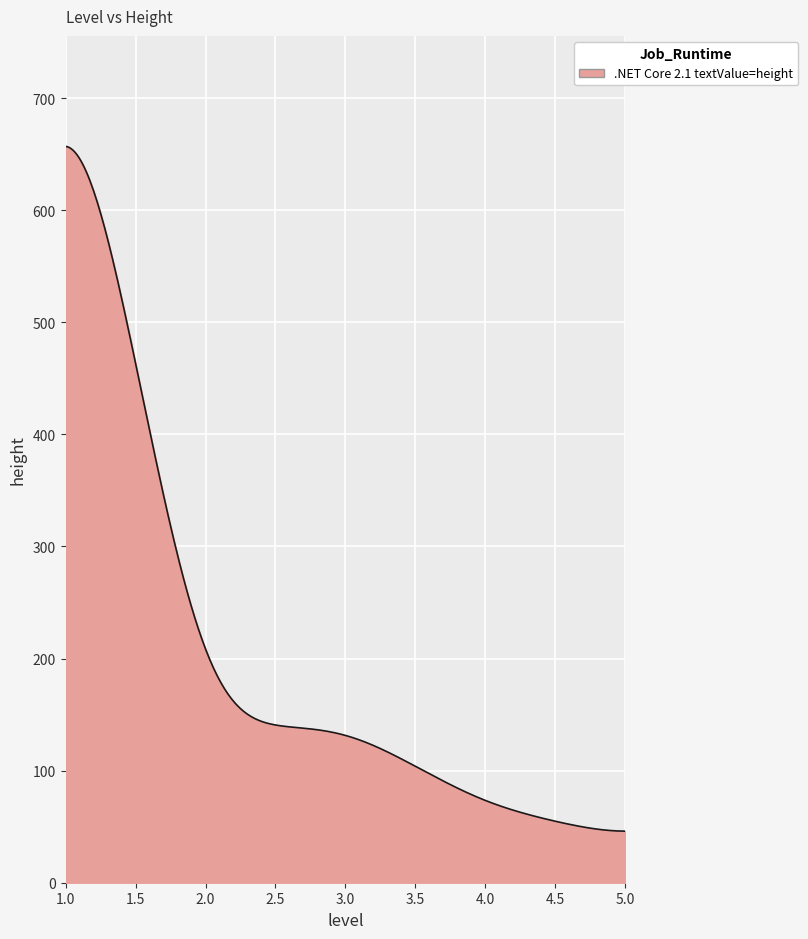

What is the greatest value displayed?

656.9